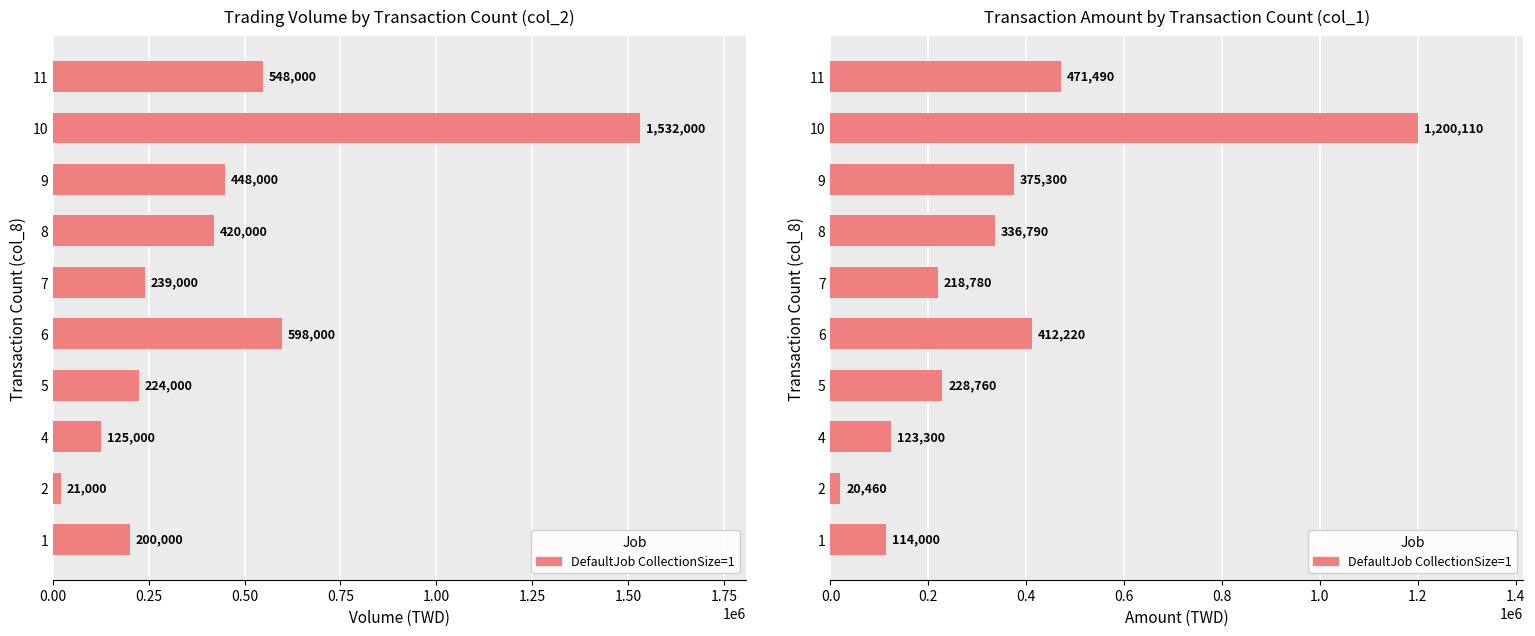

What is the smallest value displayed?

20460